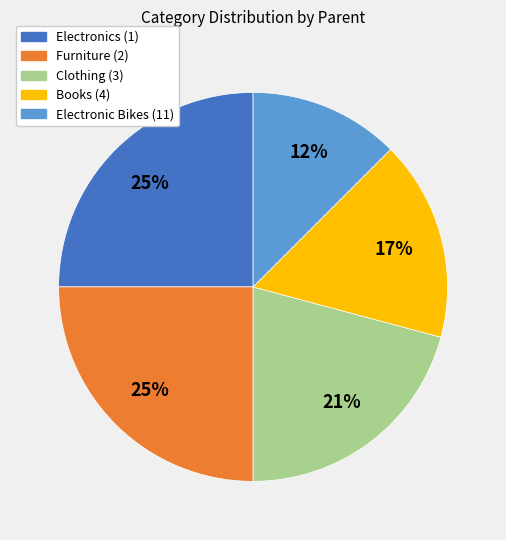

To the nearest percent, what is the combined percentage of Clothing (3) and Electronic Bikes (11)?

33%